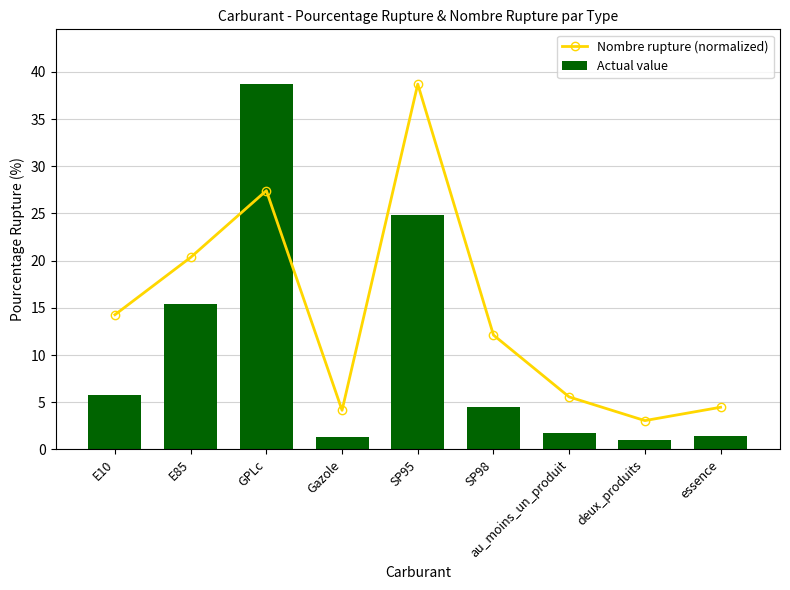

What is the average value of the Actual value series?

10.5